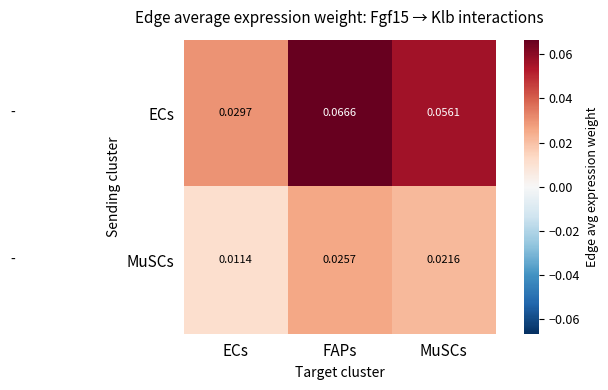

Between ECs and FAPs, which series saw the biggest shift?

ECs